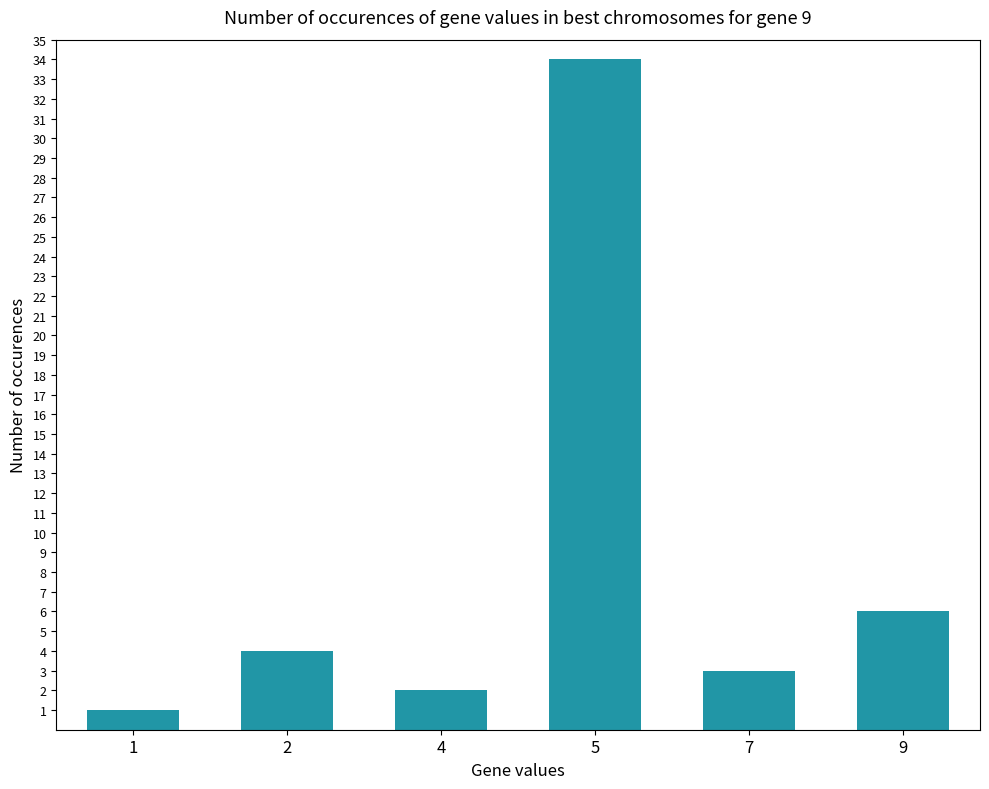

Reading left to right, list all the values displayed in this chart.

1=1	2=4	4=2	5=34	7=3	9=6